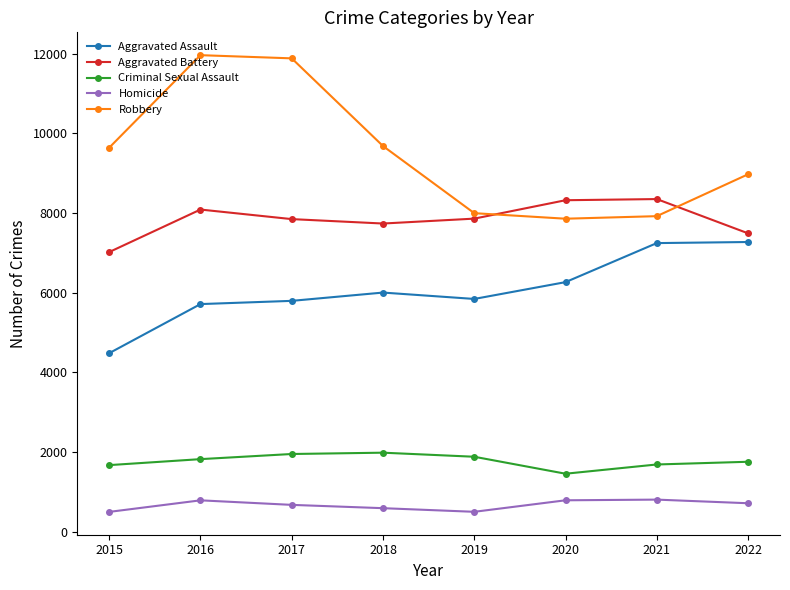

What is the difference between the Robbery values at 2016 and 2017?

80